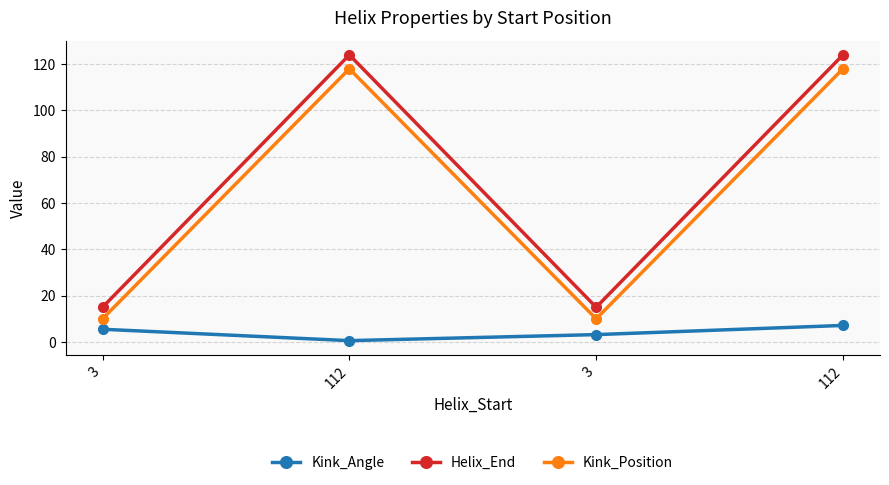

What is the value of the Kink_Angle point at the 1st from the left?

5.5